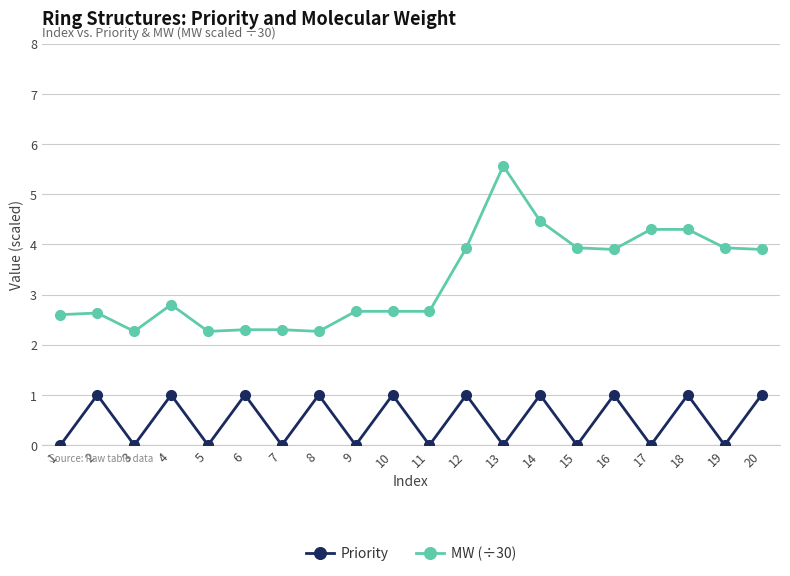

Which series has the largest total across all categories?

MW (÷30)